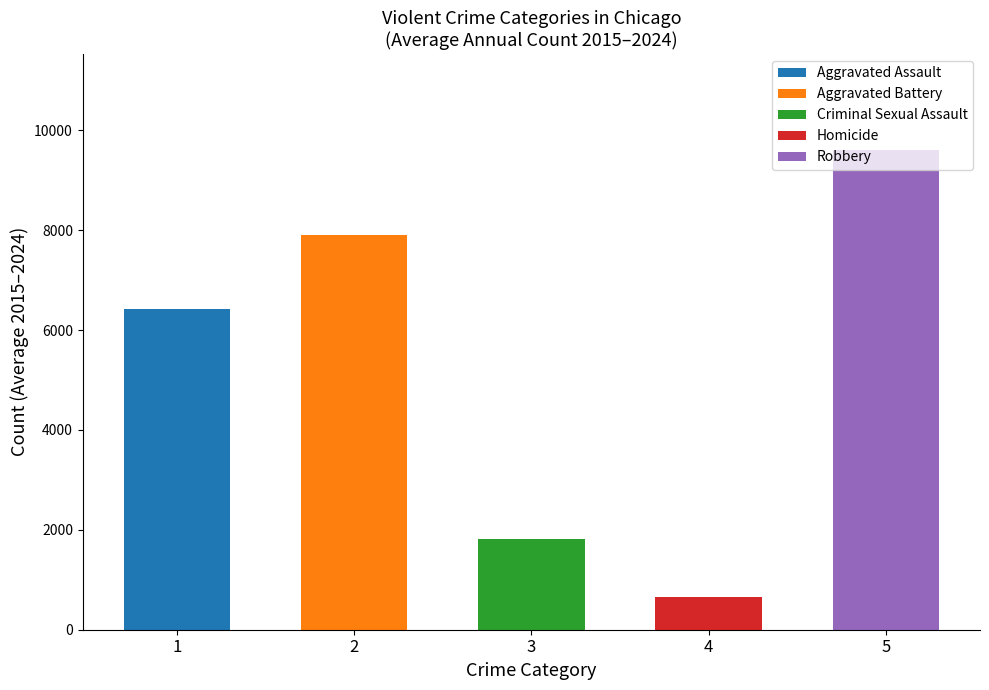

Does the chart contain any negative values?

No